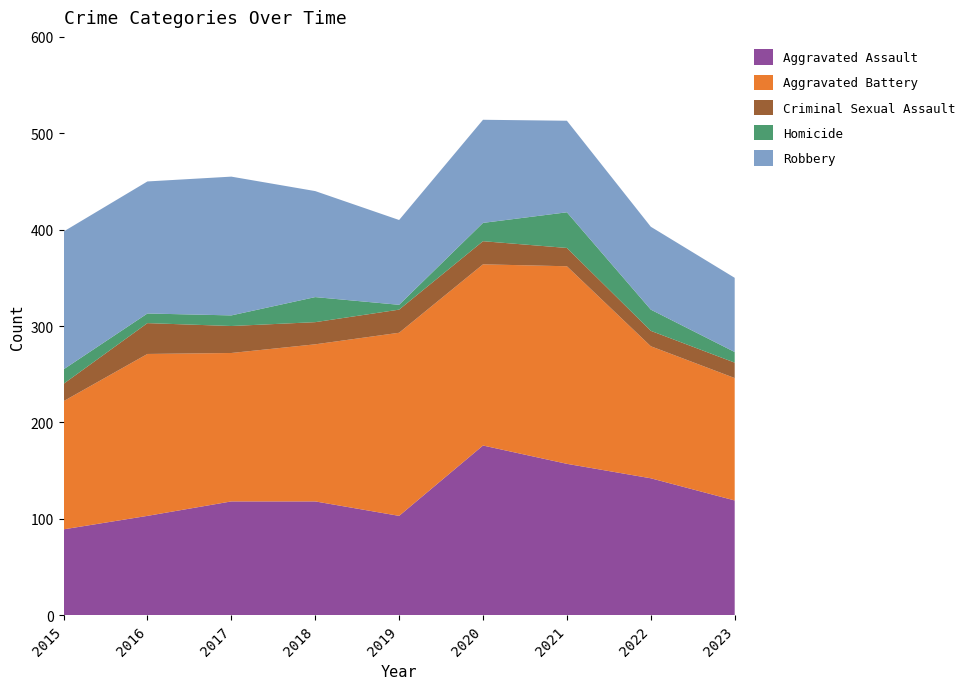

Reading left to right, what are all the values shown in this chart?

Aggravated Assault: 2015=89	2016=103	2017=118	2018=118	2019=103	2020=176	2021=157	2022=142	2023=119
Aggravated Battery: 2015=133	2016=168	2017=154	2018=163	2019=190	2020=188	2021=205	2022=137	2023=127
Criminal Sexual Assault: 2015=18	2016=32	2017=28	2018=23	2019=24	2020=24	2021=19	2022=16	2023=16
Homicide: 2015=15	2016=10	2017=11	2018=26	2019=5	2020=19	2021=37	2022=22	2023=11
Robbery: 2015=143	2016=137	2017=144	2018=110	2019=88	2020=107	2021=95	2022=86	2023=77